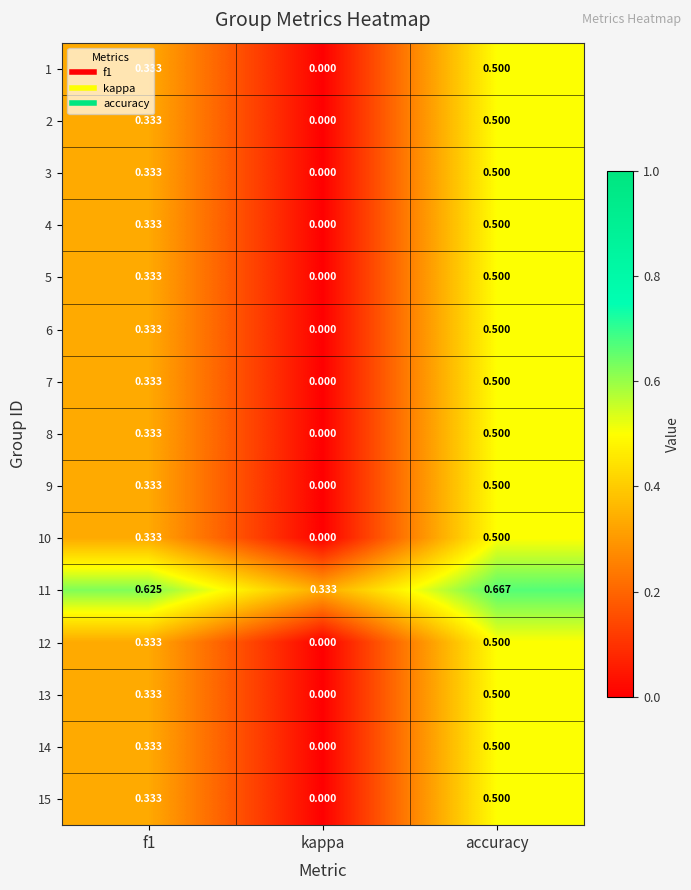

At which category is the sum across all series the highest?

accuracy